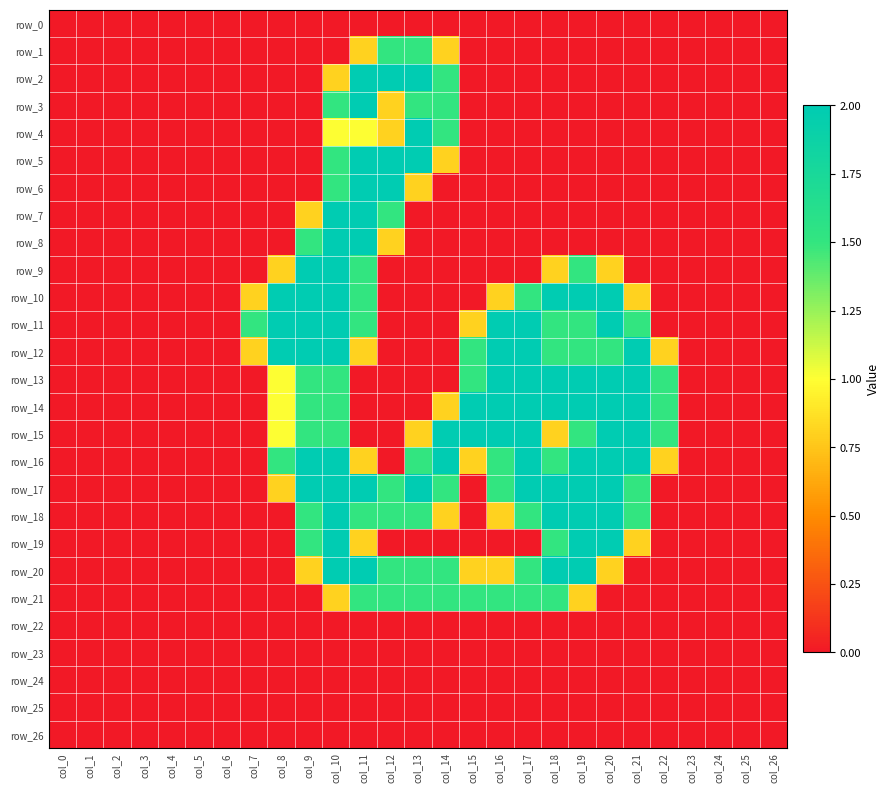

At which category is the sum across all series the highest?

col_10